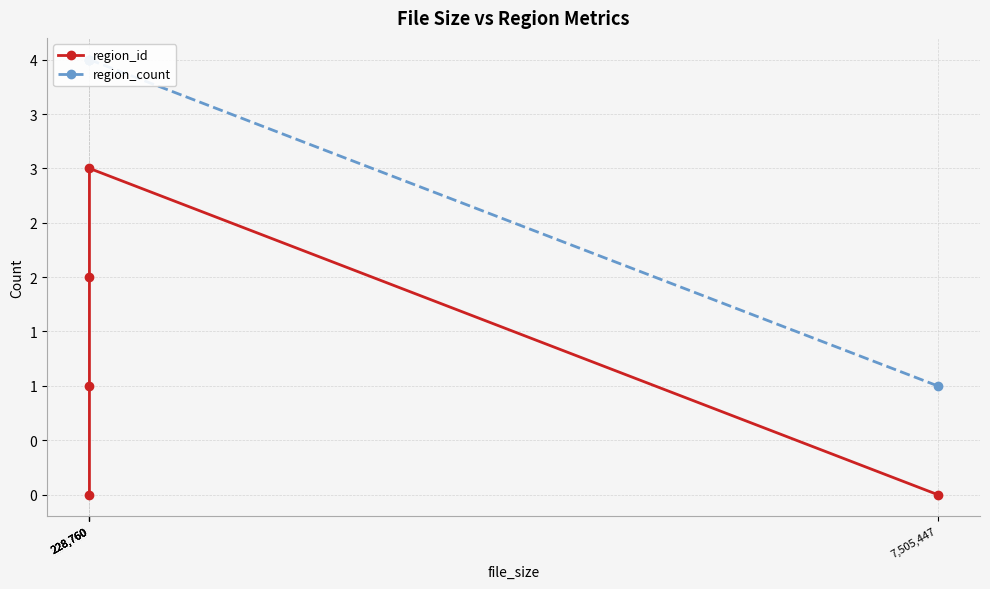

At which label does region_count reach its minimum?

7,505,447